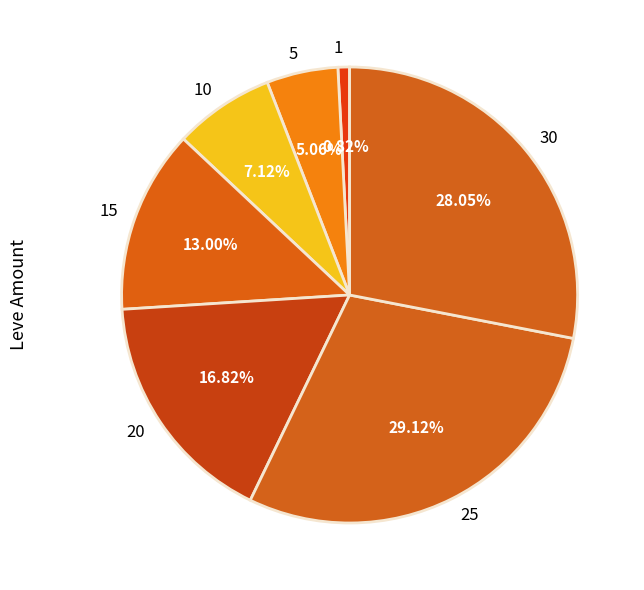

Which category has the smallest portion of the pie?

1